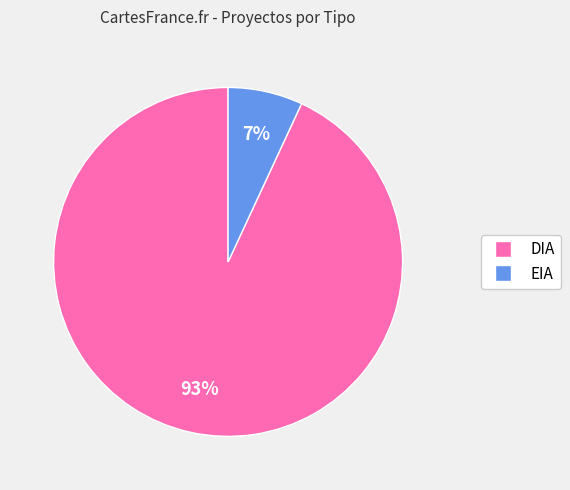

To the nearest percent, what percentage of the pie is DIA?

93%